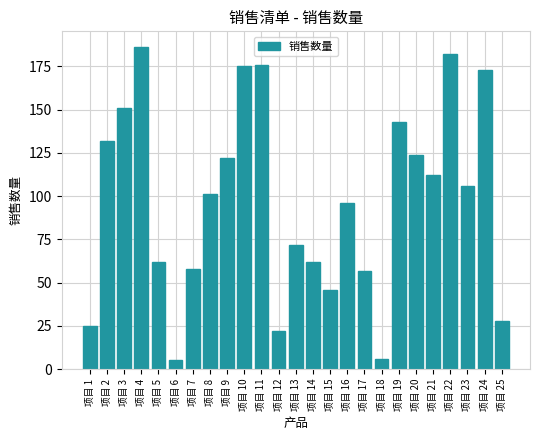

Reading left to right, list all the values displayed in this chart.

25	132	151	186	62	5	58	101	122	175	176	22	72	62	46	96	57	6	143	124	112	182	106	173	28